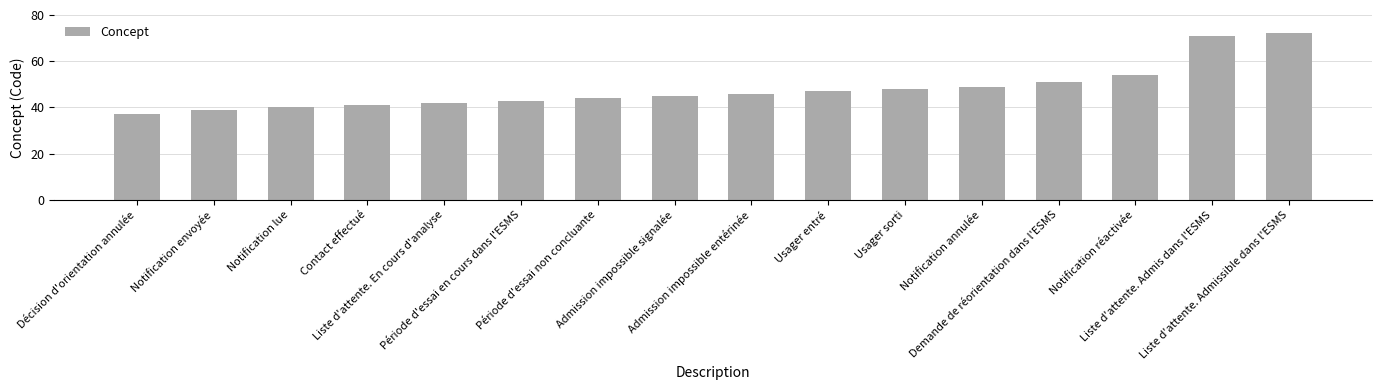

Which has a higher value, Notification envoyée or Décision d'orientation annulée?

Notification envoyée